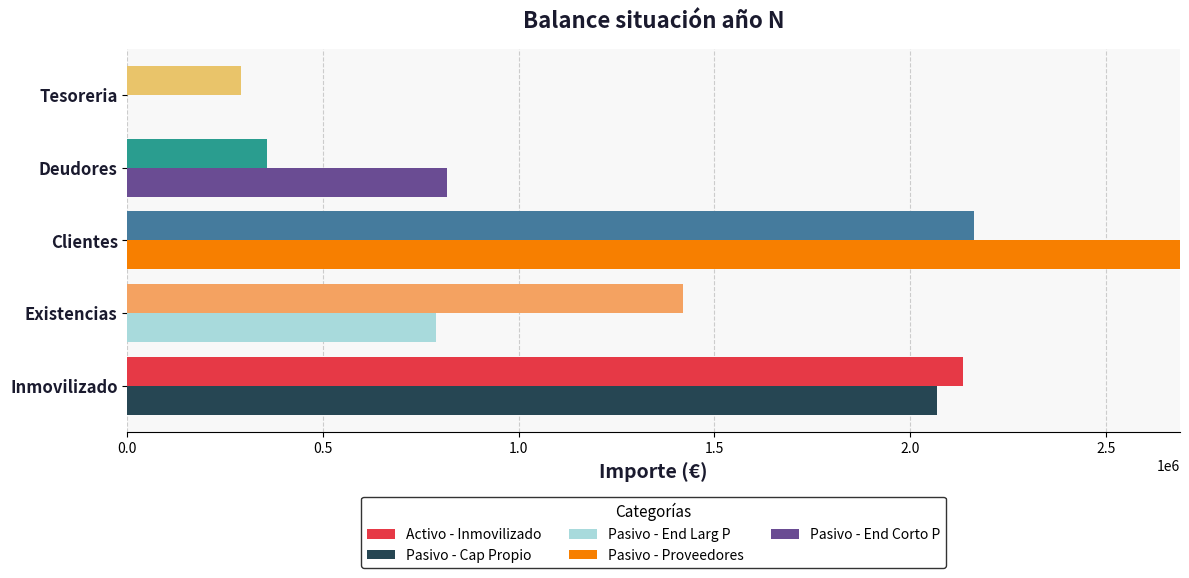

Is the value of Pasivo - Cap Propio at Tesoreria greater than the value of Activo - Inmovilizado at Deudores?

No